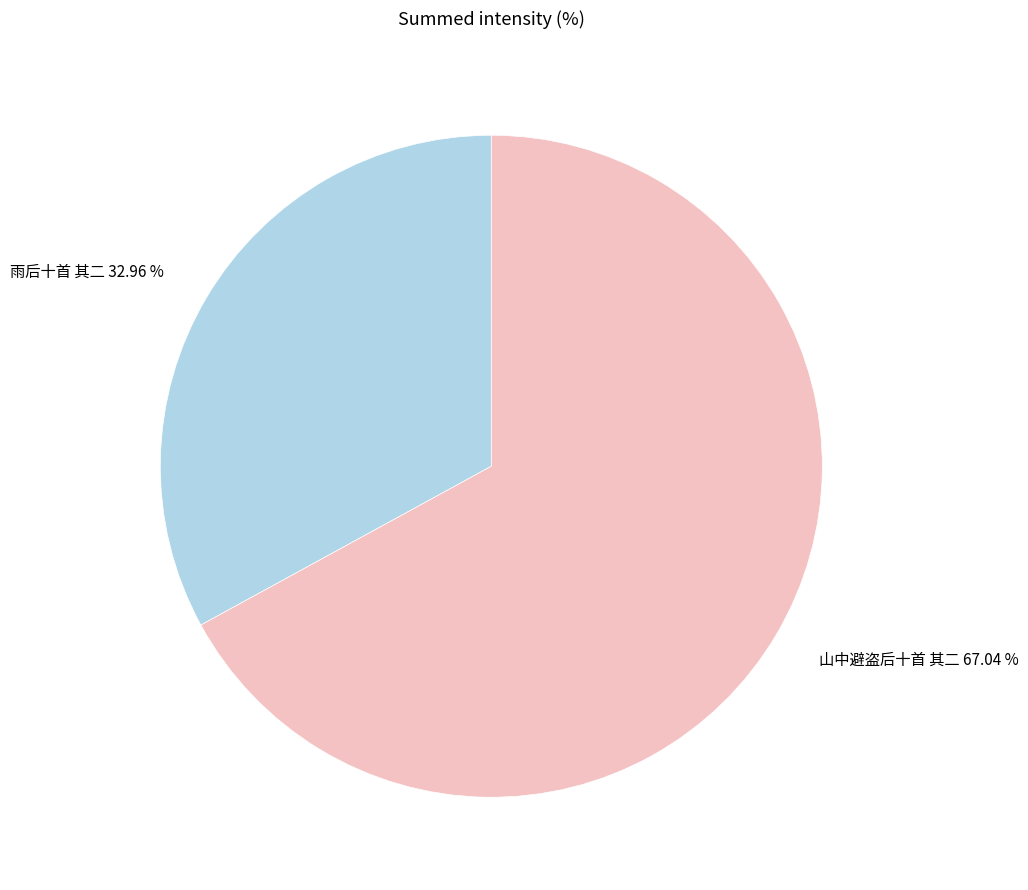

How many segments does this pie chart have?

2